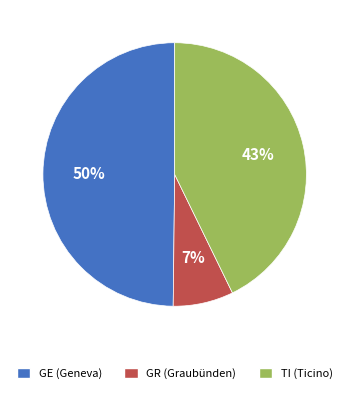

What is the largest slice in the pie chart?

GE (Geneva)